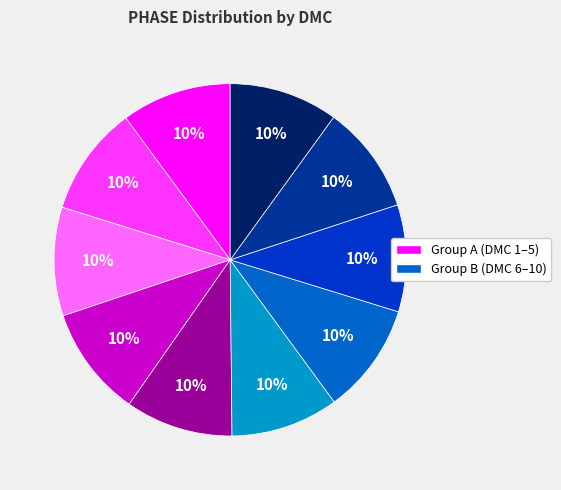

Is there a majority slice in this chart?

No